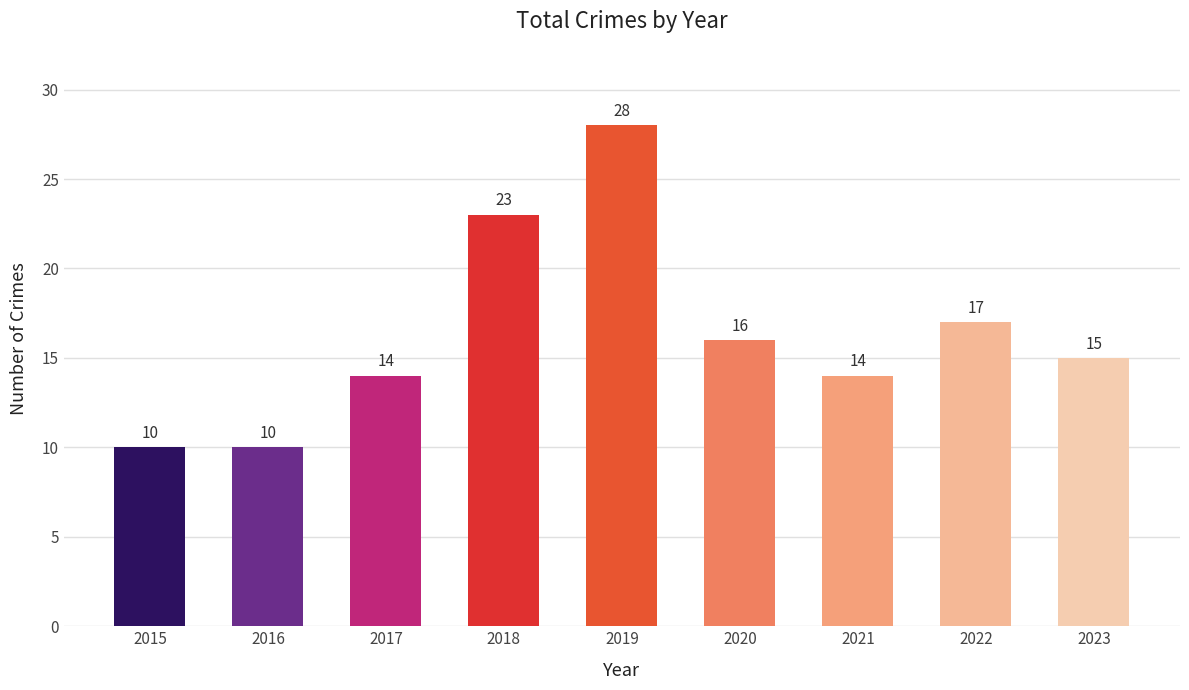

What is the value of the 6th bar from the left?

16